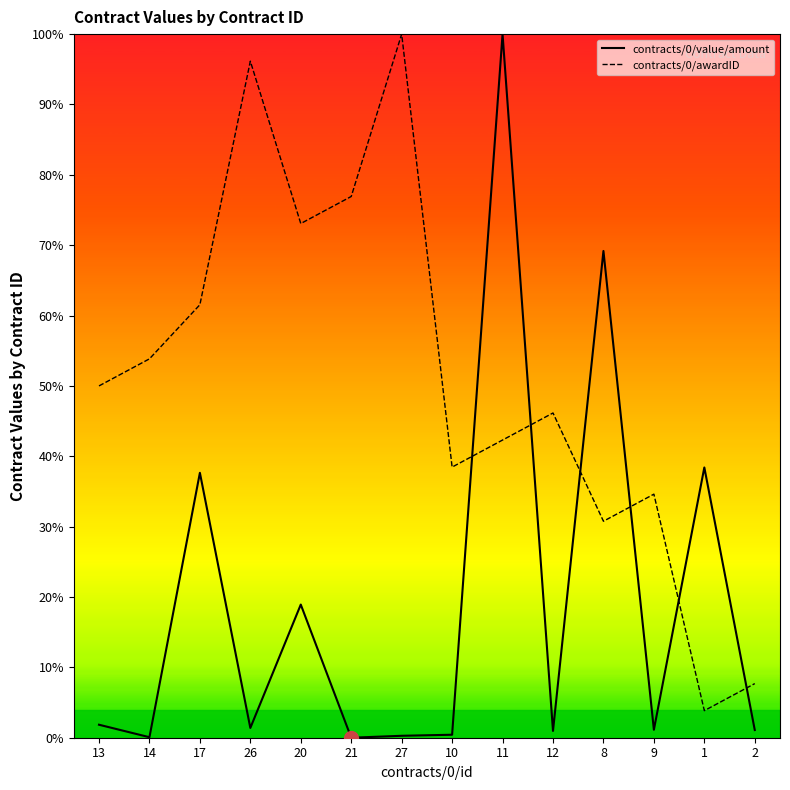

Between which two adjacent categories do contracts/0/awardID and contracts/0/value/amount first intersect?

10 and 11